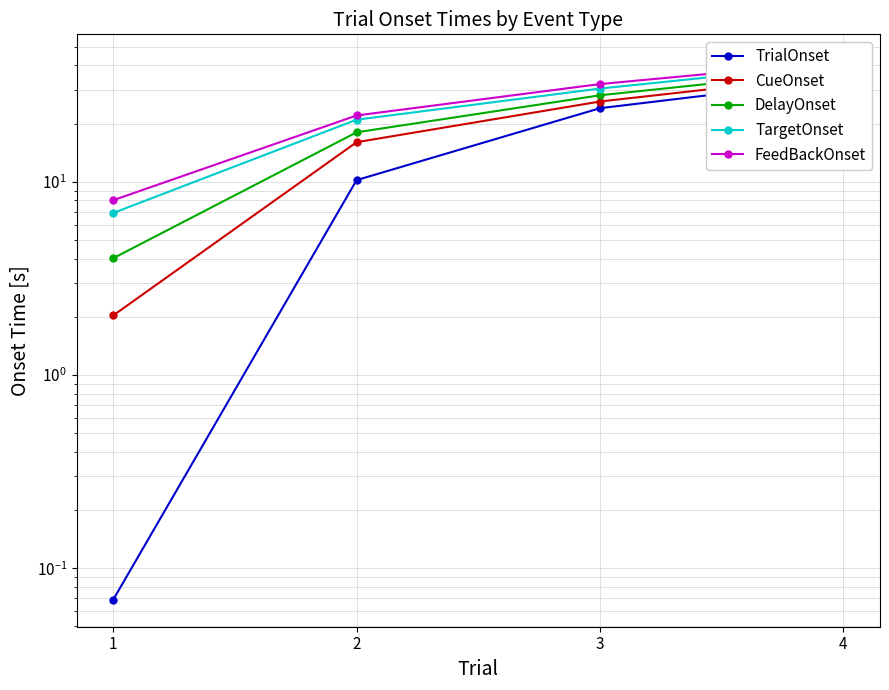

Rank the series at 4 from highest to lowest value.

FeedBackOnset, TargetOnset, DelayOnset, CueOnset, TrialOnset